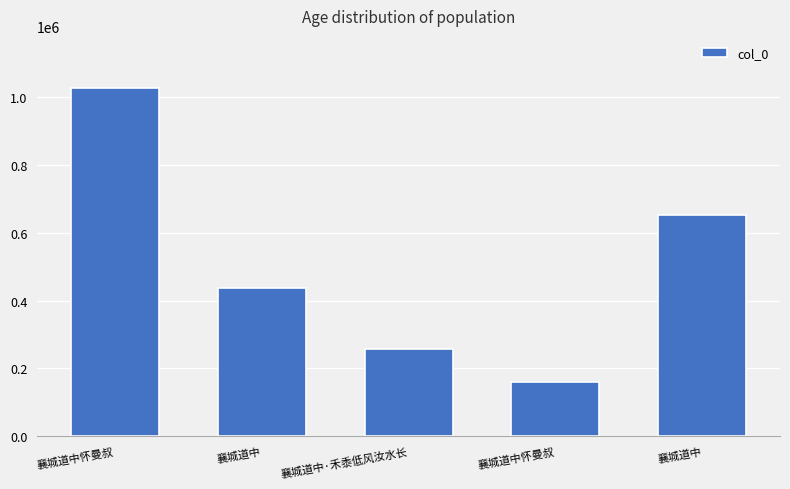

How many bars are there in total?

5